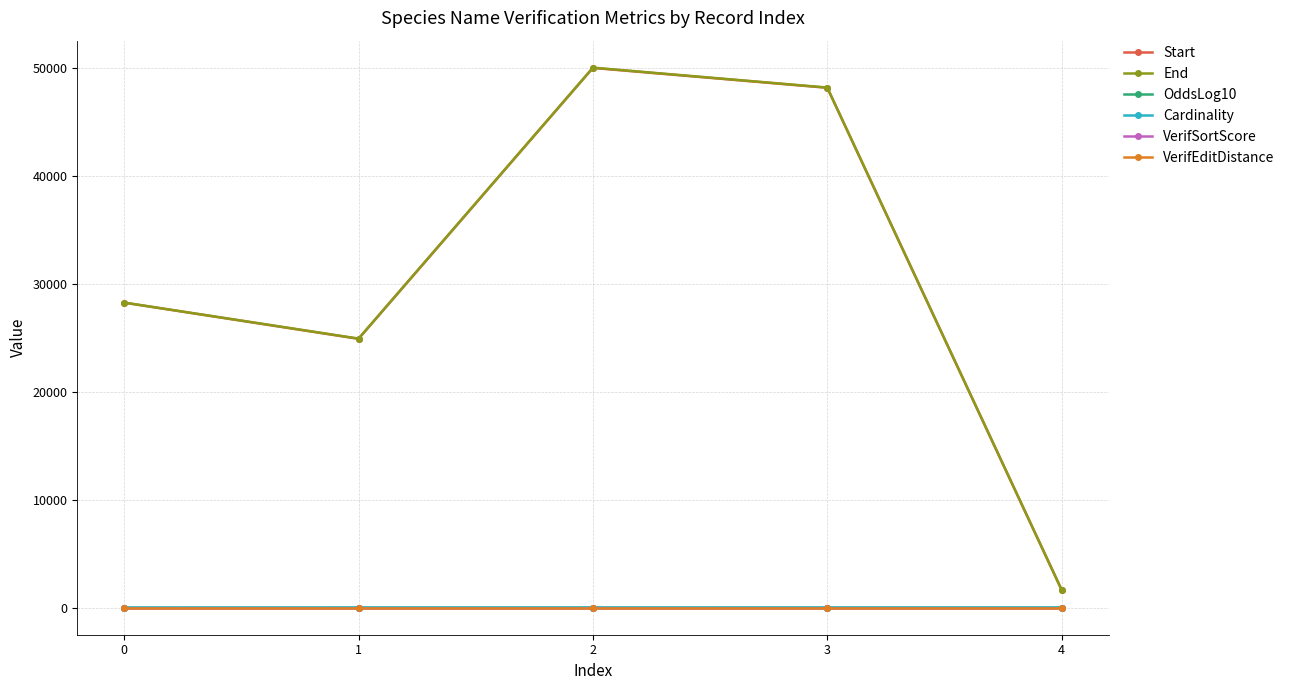

Between 0 and 2, which series saw the biggest shift?

End